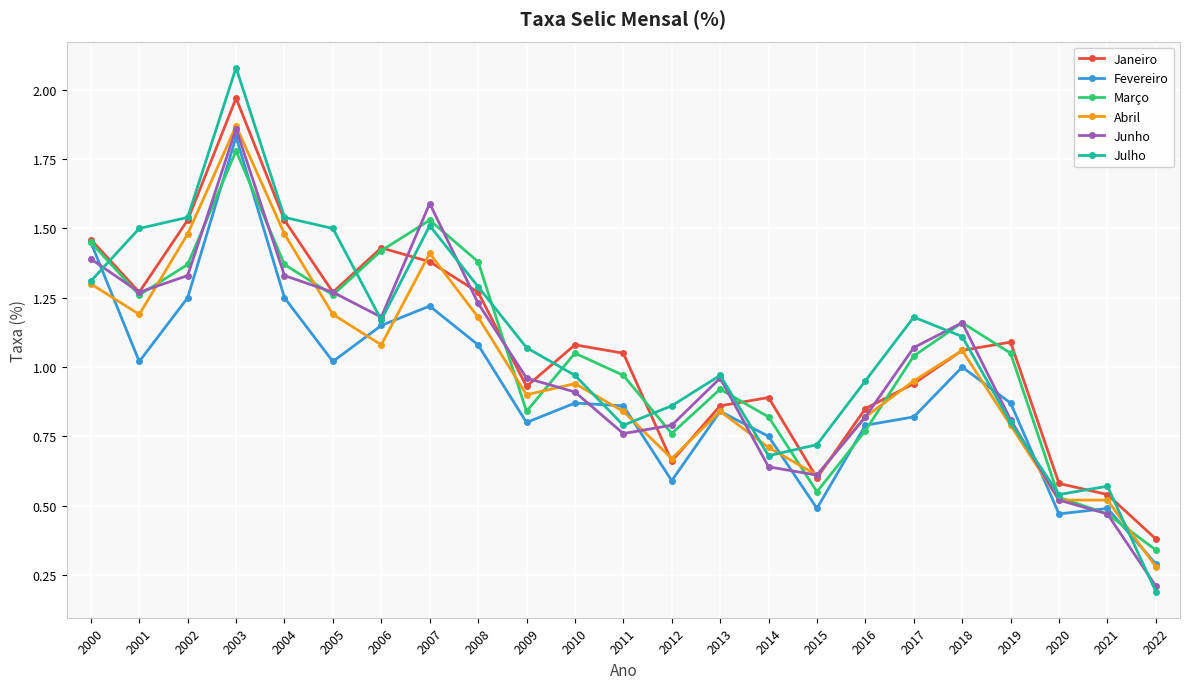

At which category does Janeiro reach its first local valley?

2001